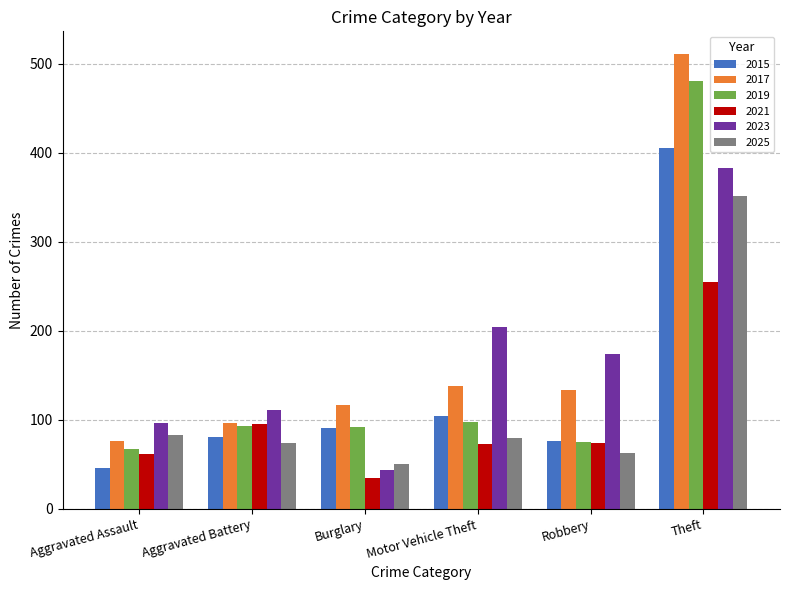

Are the bars grouped side by side (vs. stacked)?

Yes